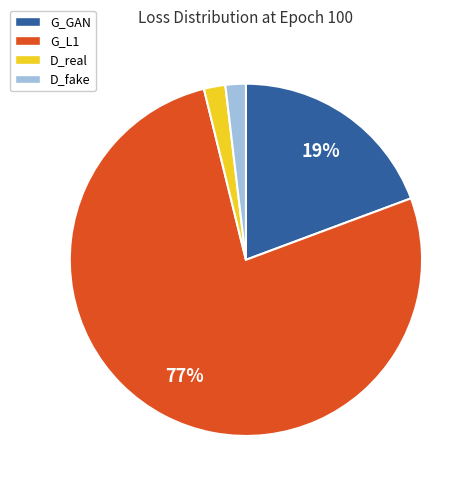

To the nearest percent, what is the combined percentage of D_fake and G_GAN?

21%